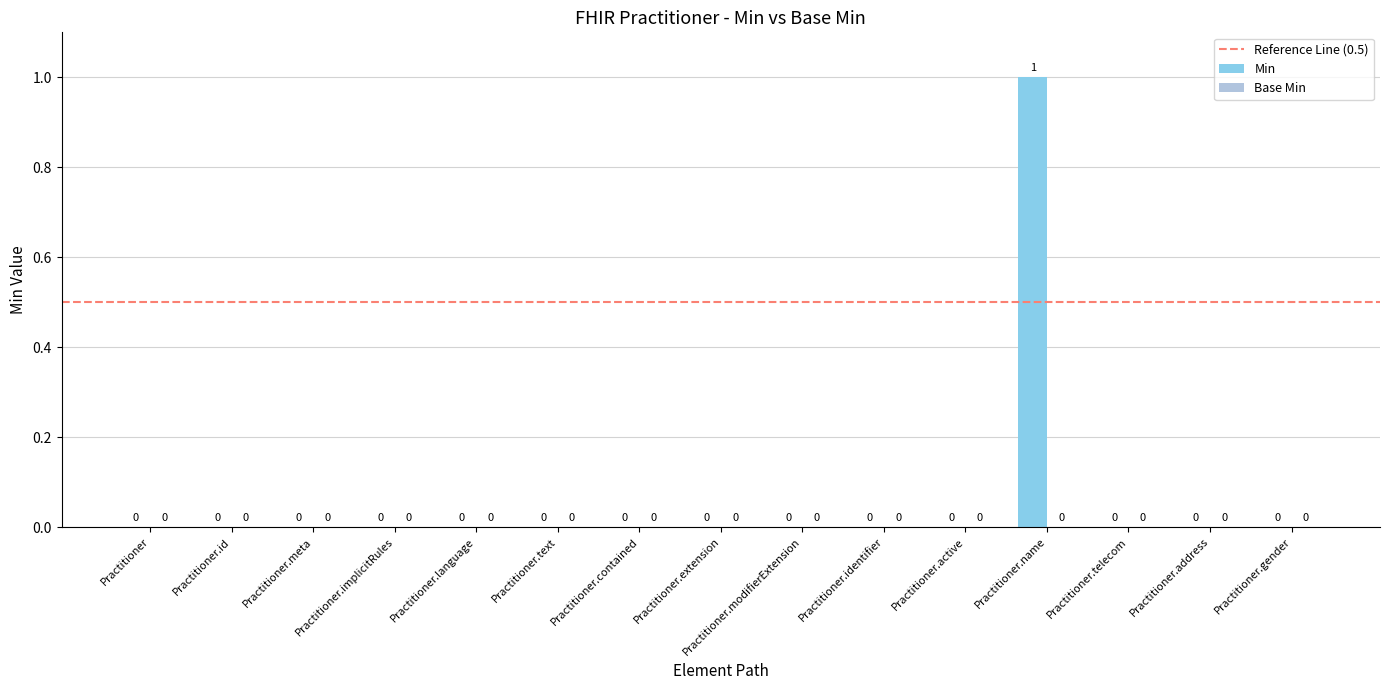

The chart shows a value of 0 at Practitioner.language. True or false?

True